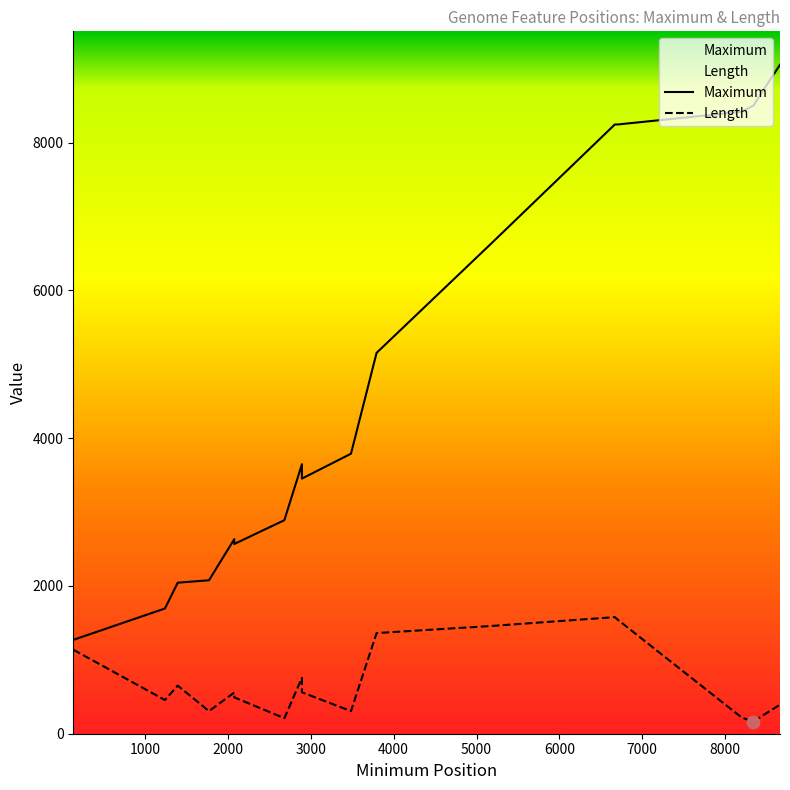

Is the value of Length at 8200 greater than the value of Maximum at 5174?

No